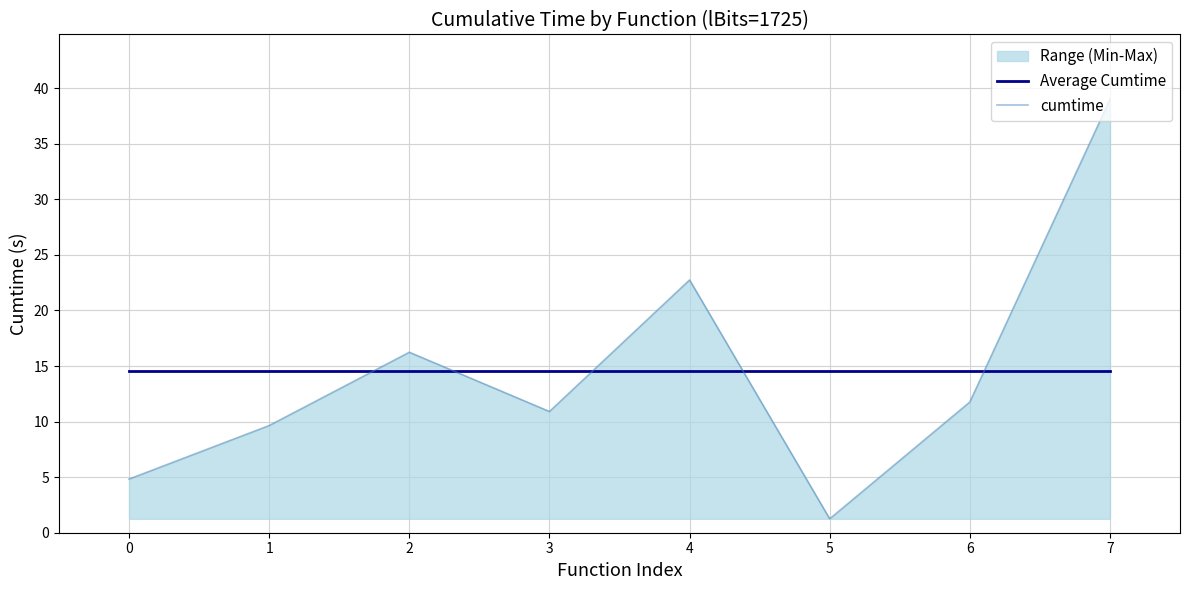

What is the minimum value shown in the chart?

1.3